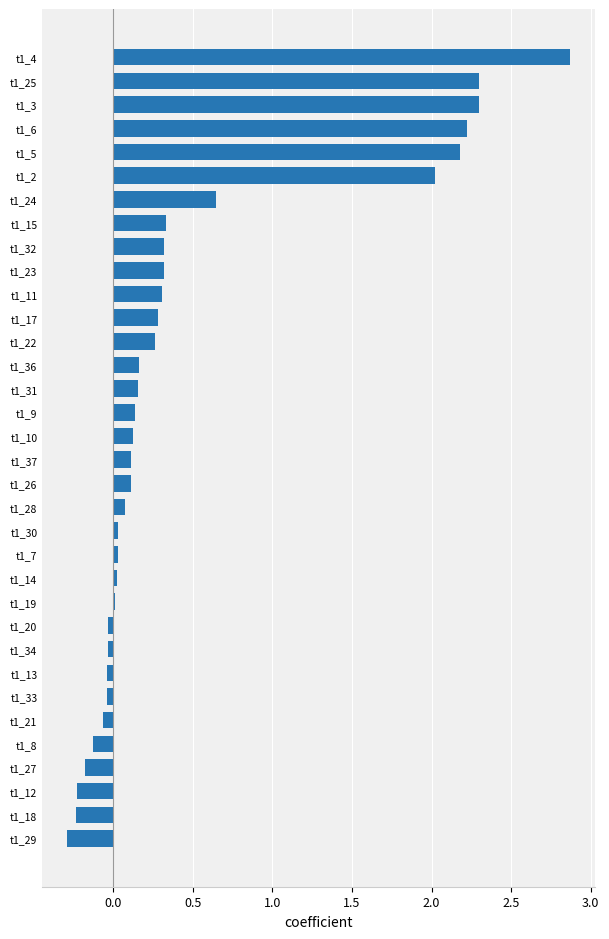

What is the greatest value displayed?

2.9